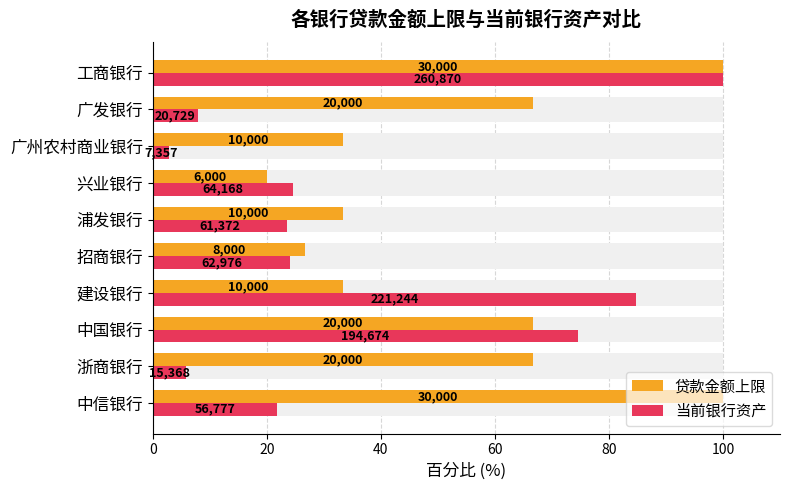

Rank the series by their average value, from highest to lowest.

贷款金额上限, 当前银行资产